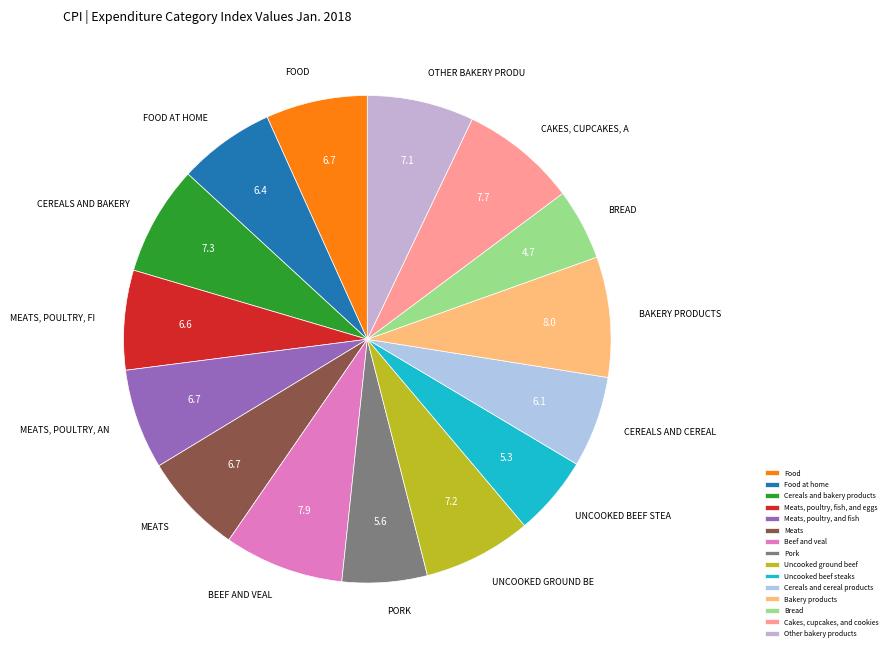

Is there a majority slice in this chart?

No